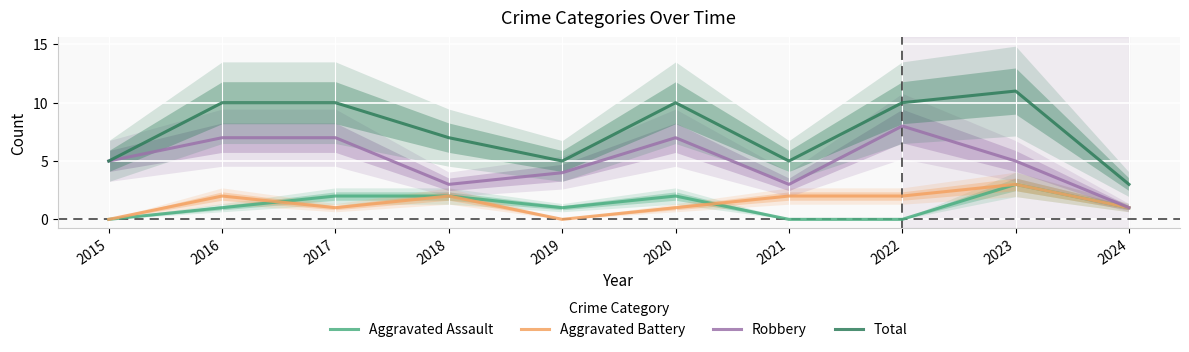

How many times do Aggravated Battery and Aggravated Assault cross each other?

2